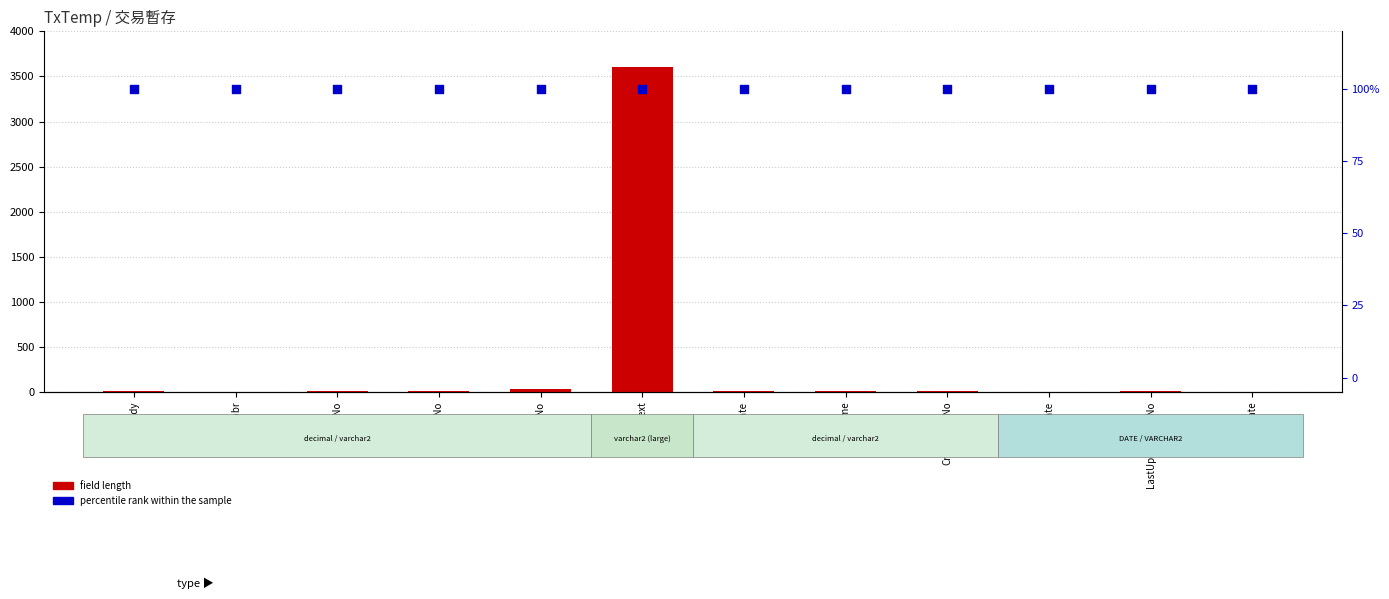

Which series has the widest spread of Y values?

field length